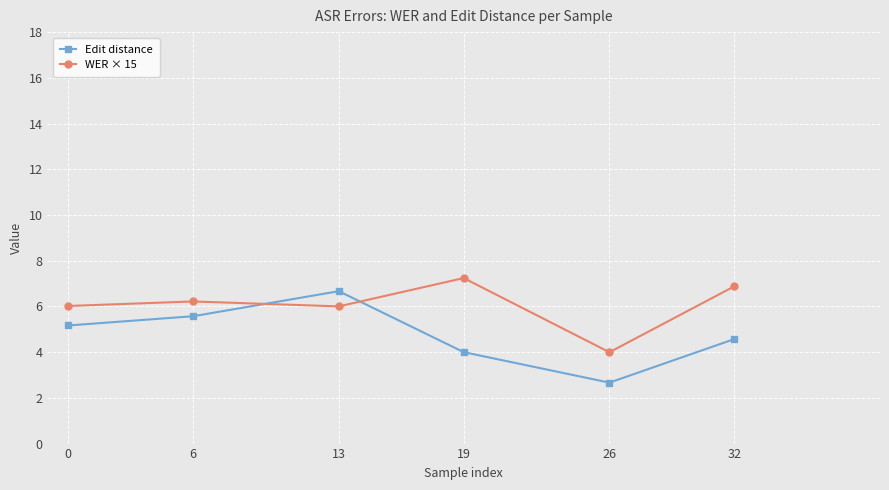

What is the total value across all series at 32?

11.5